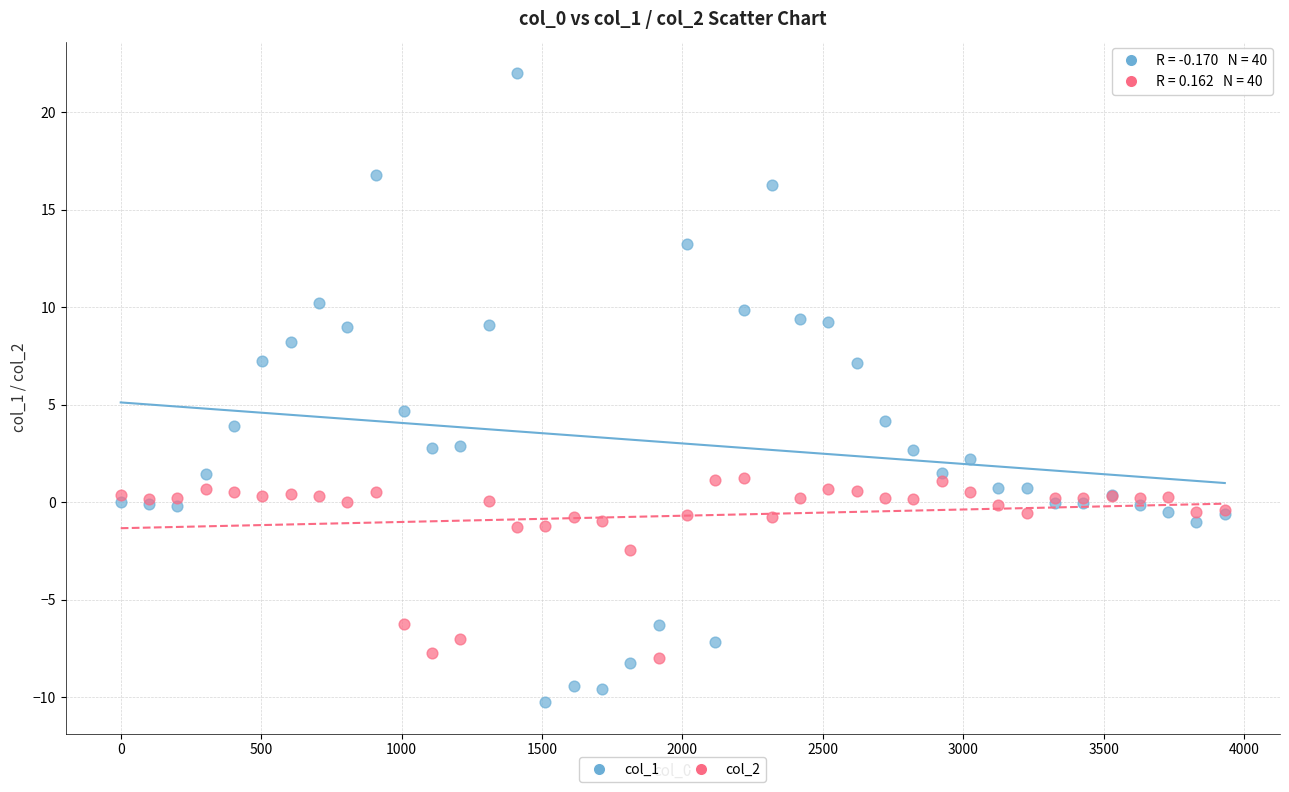

Which series has the largest Y range (max minus min)?

col_1